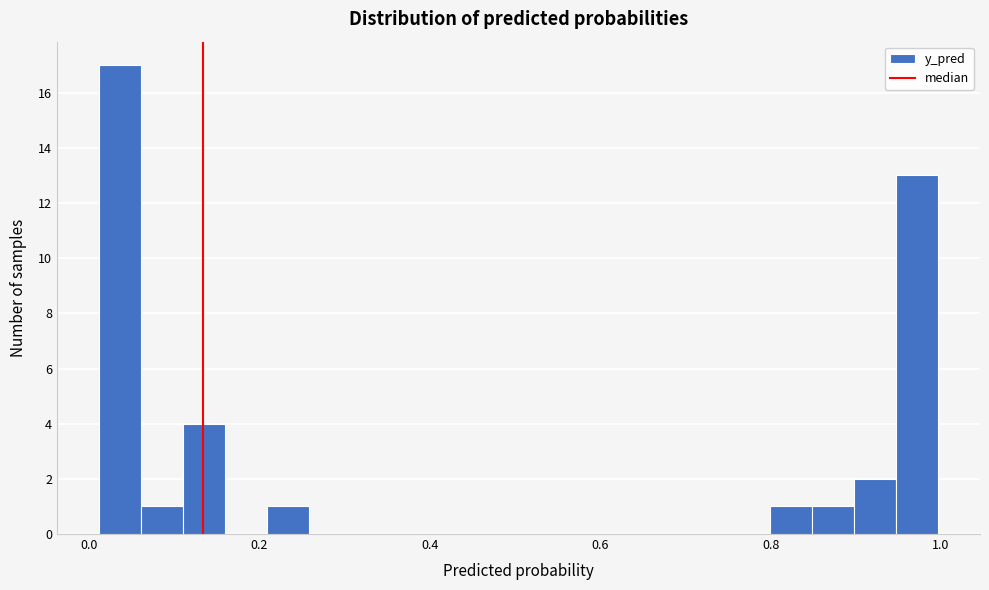

Around what value on the x-axis is the tallest bar? Give the approximate position of its centre, as read against the axis.

0.04